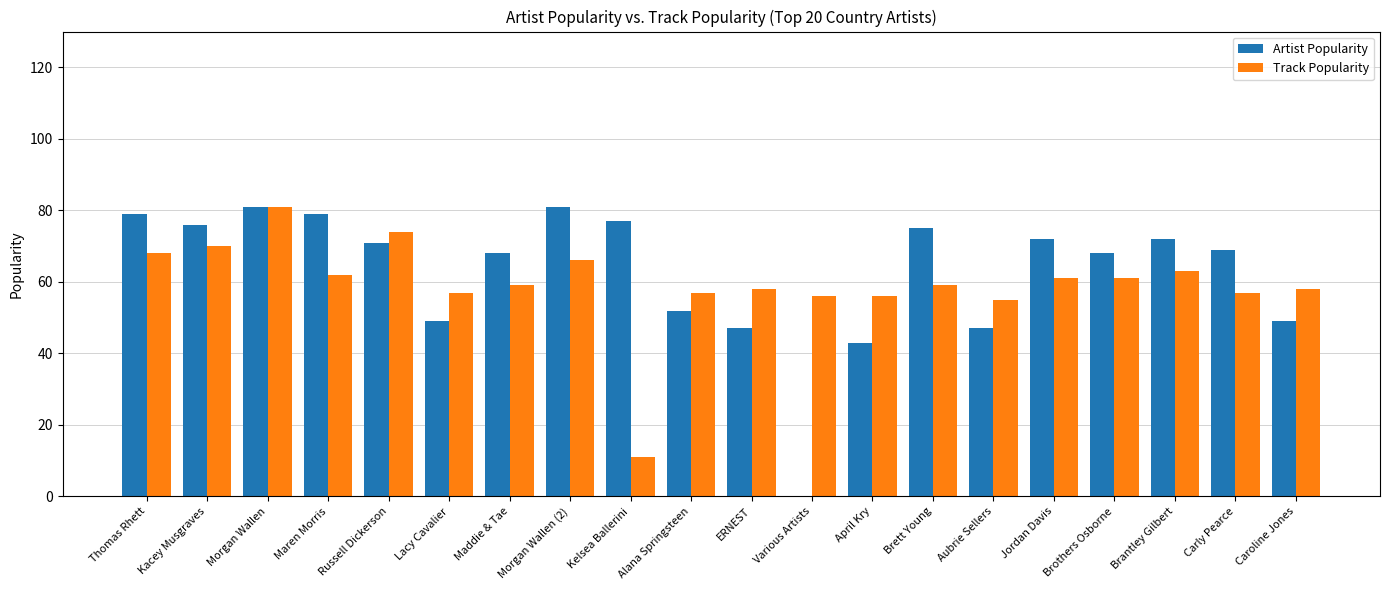

Between Aubrie Sellers and Jordan Davis, which series saw the biggest shift?

Artist Popularity